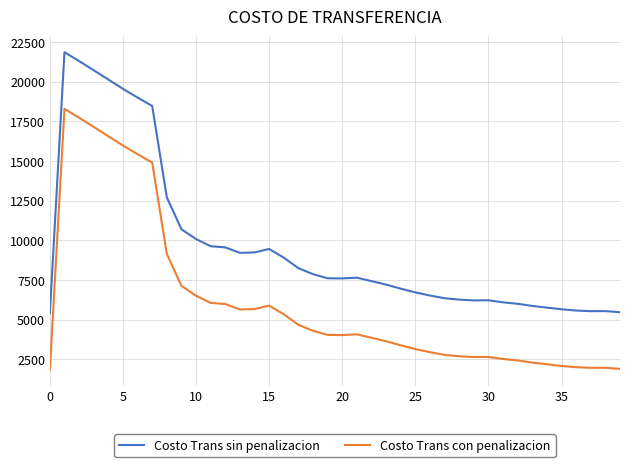

What is the difference between the maximum and minimum values in the Costo Trans con penalizacion series?

16462.7